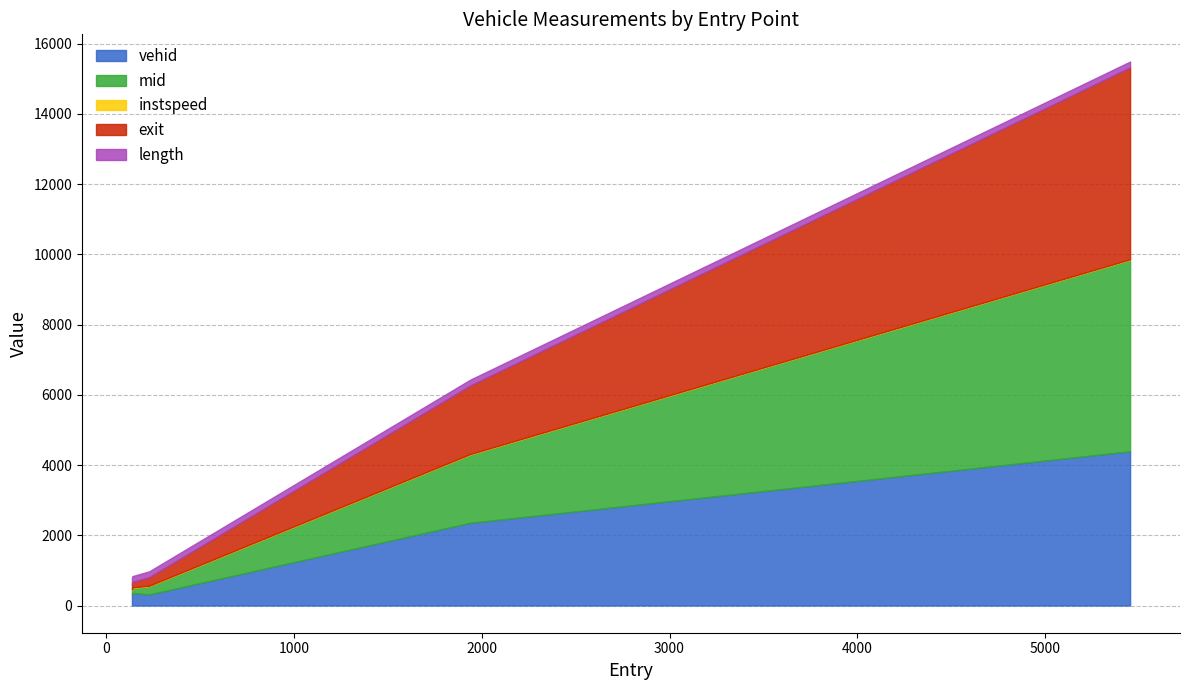

What is the highest value of the vehid series?

4391.0